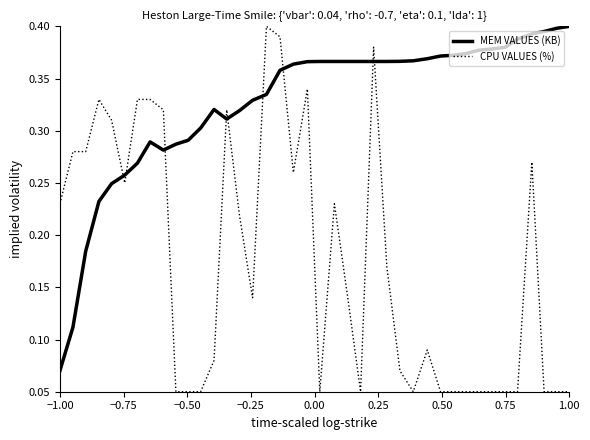

Which series has the largest range (max minus min)?

CPU VALUES (%)